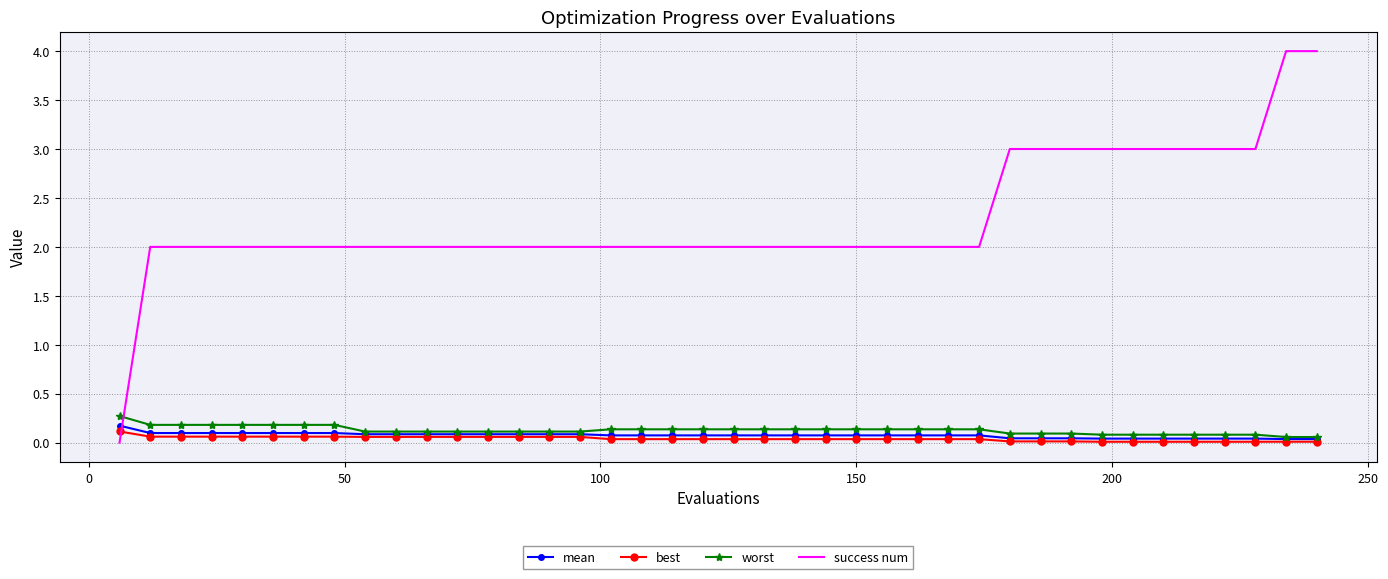

Which series has the widest spread of values?

success num